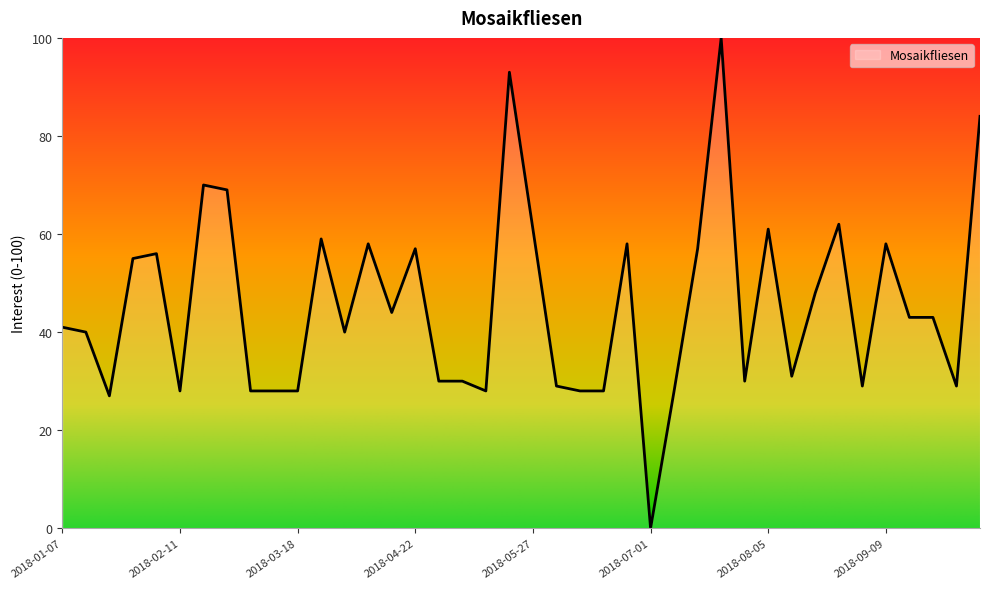

What is the average value?

45